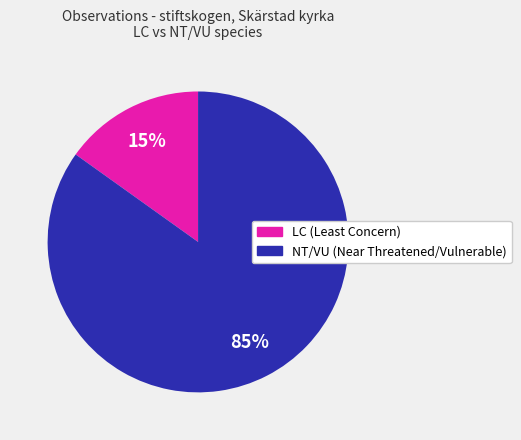

How many slices are in this pie chart?

2